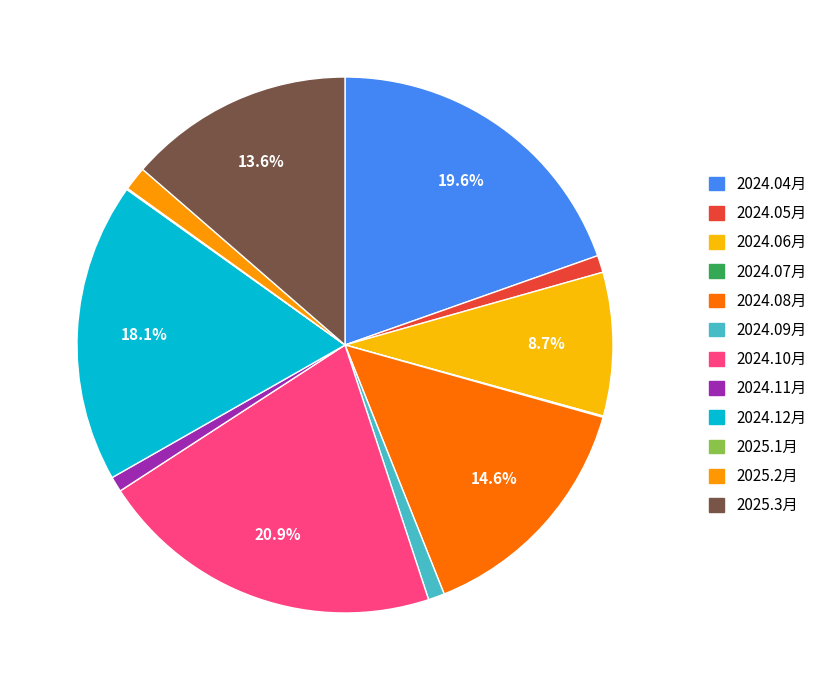

To the nearest percent, what is the difference between the largest and smallest slice percentages?

21%